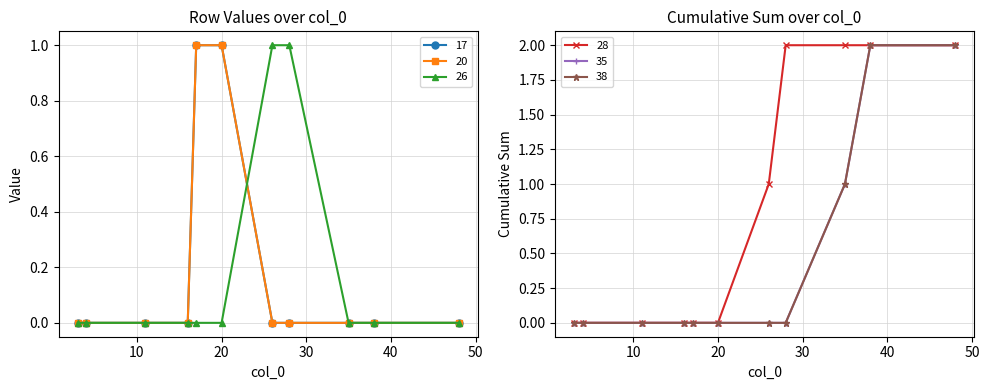

At which category does the chart reach its minimum across all series?

3